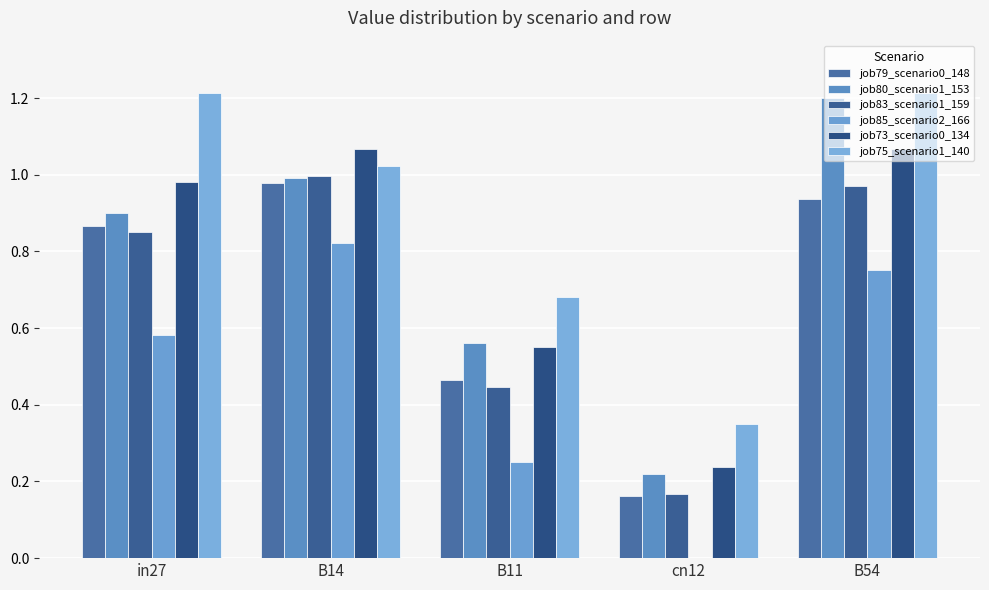

Rank the series by their maximum value, from lowest to highest.

job85_scenario2_166, job79_scenario0_148, job83_scenario1_159, job73_scenario0_134, job80_scenario1_153, job75_scenario1_140